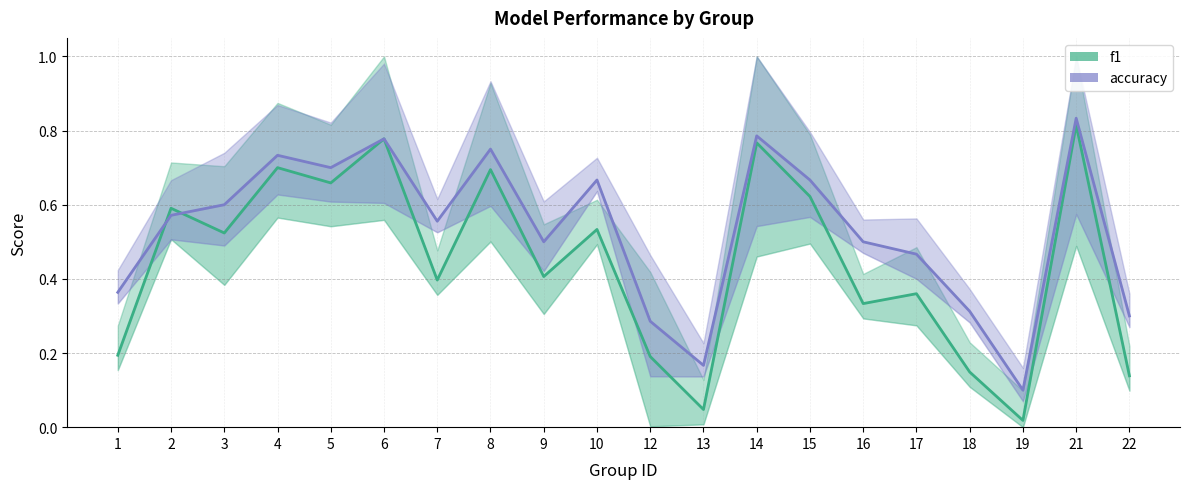

What is the difference between the highest and lowest values at 12?

0.1